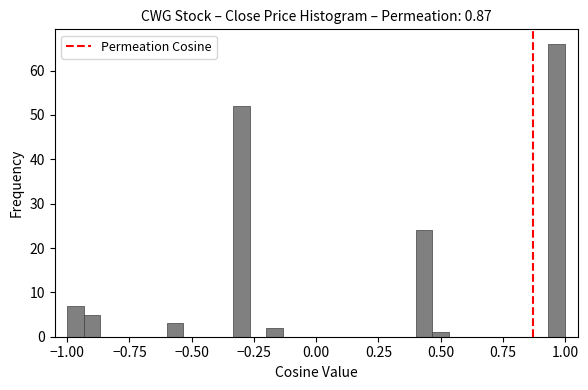

Around what value on the x-axis is the tallest bar? Give the approximate position of its centre, as read against the axis.

0.95